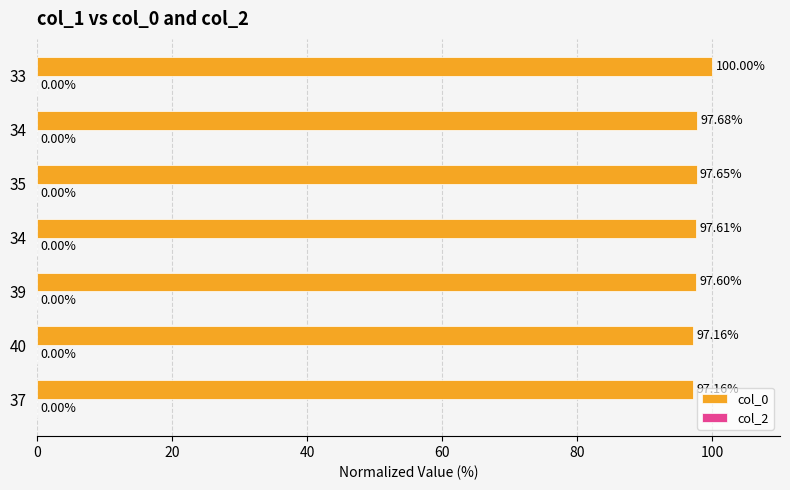

How many categories are shown in the chart?

7